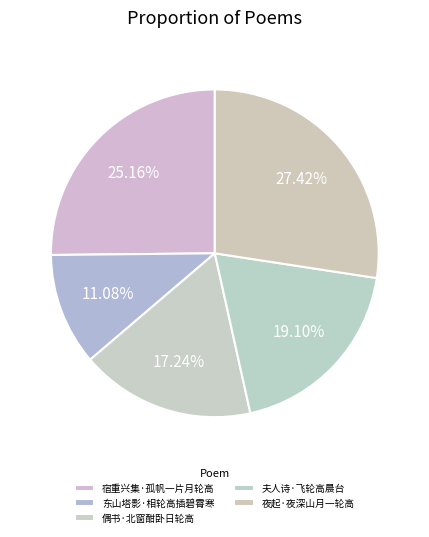

Which has a higher value, 东山塔影·相轮高插碧霄寒 or 偶书·北窗酣卧日轮高?

偶书·北窗酣卧日轮高